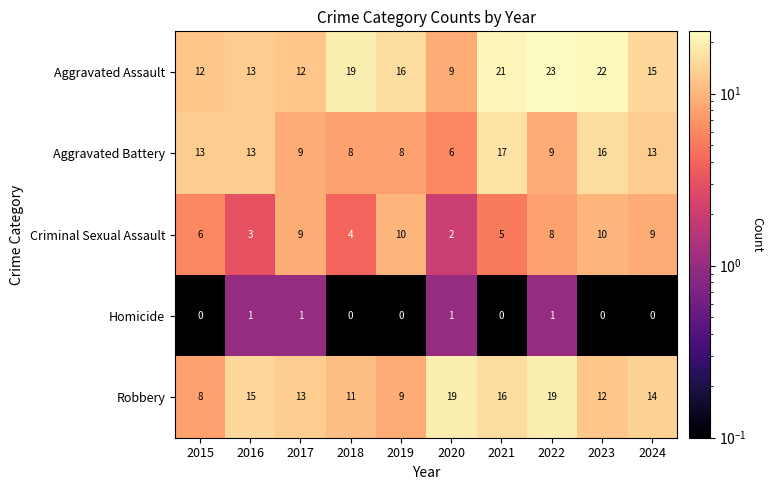

What is the total value across all series at 2020?

37